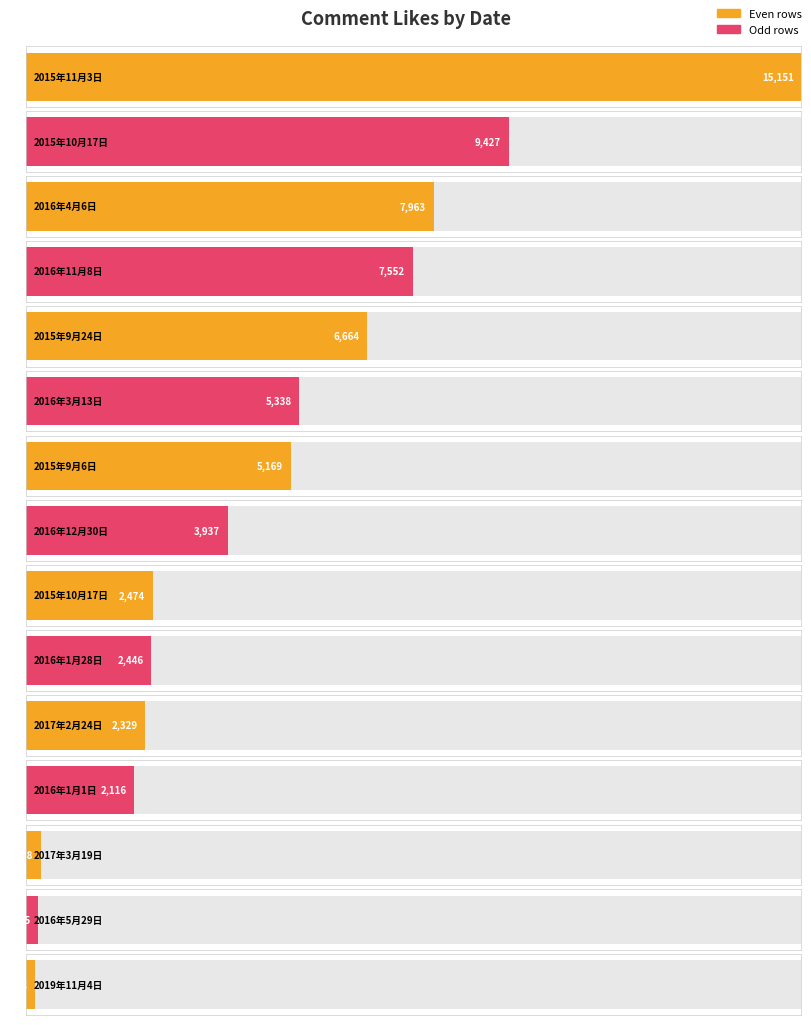

What is the average value?

4751